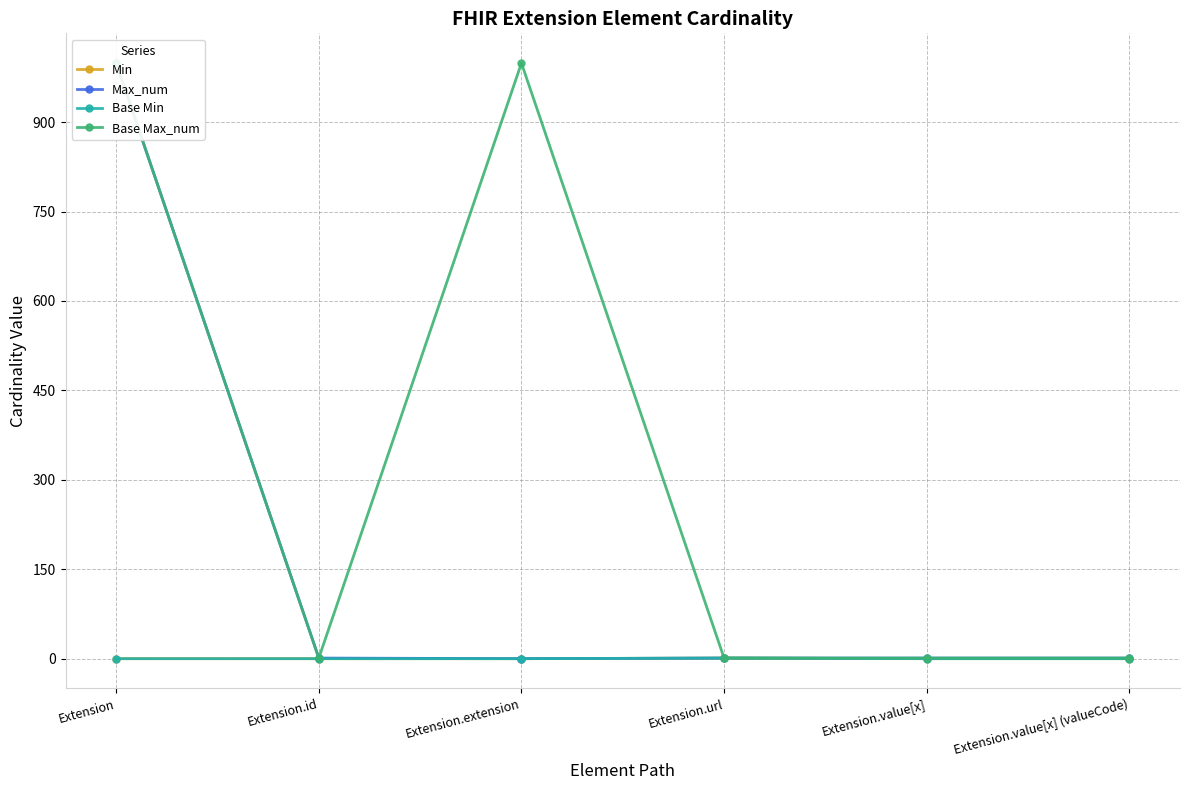

True or false: Max_num and Min intersect in this chart.

False